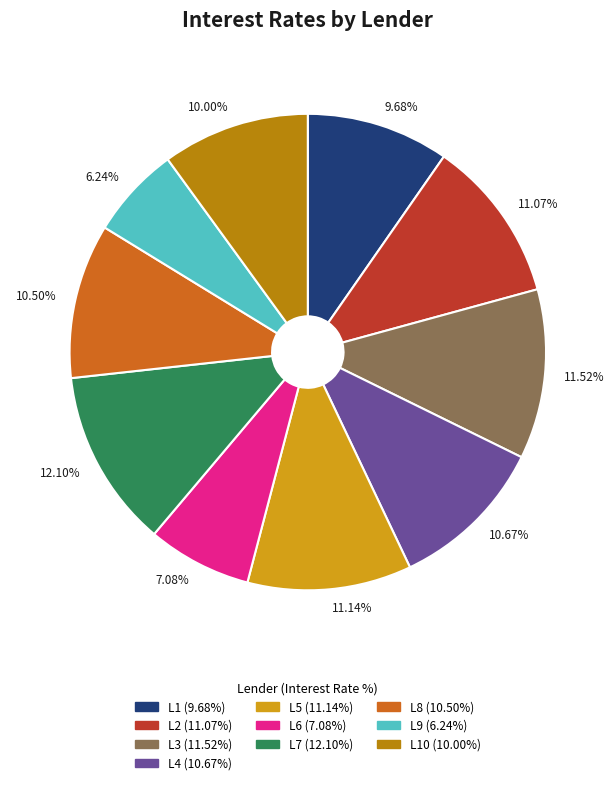

Does any single category account for the majority?

No